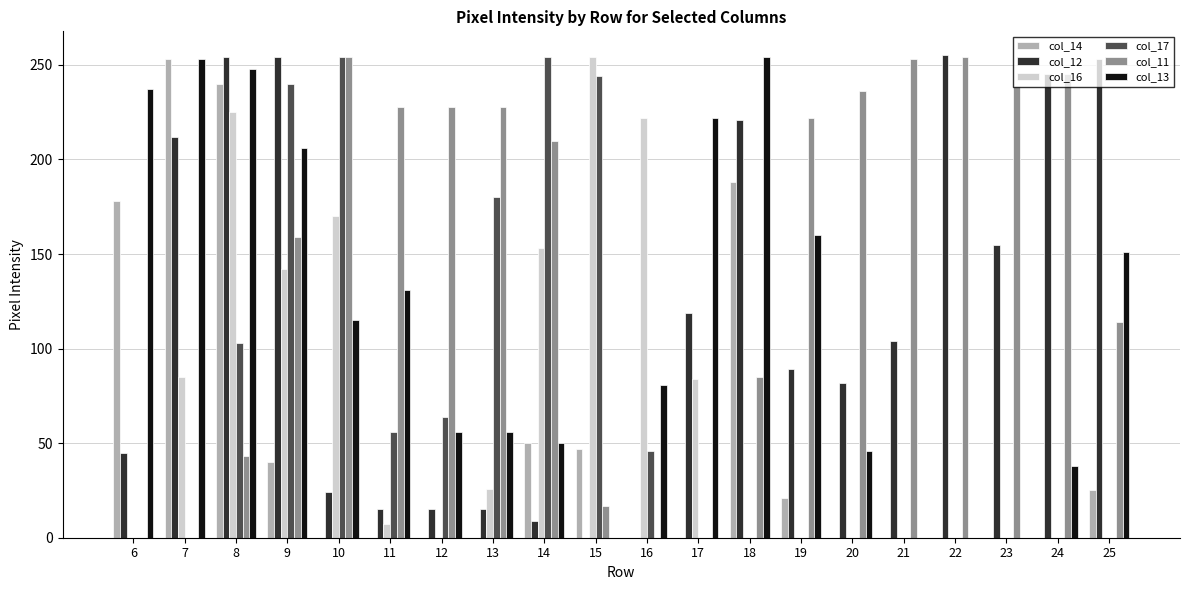

The value of col_17 at 12 is 64. True or false?

True